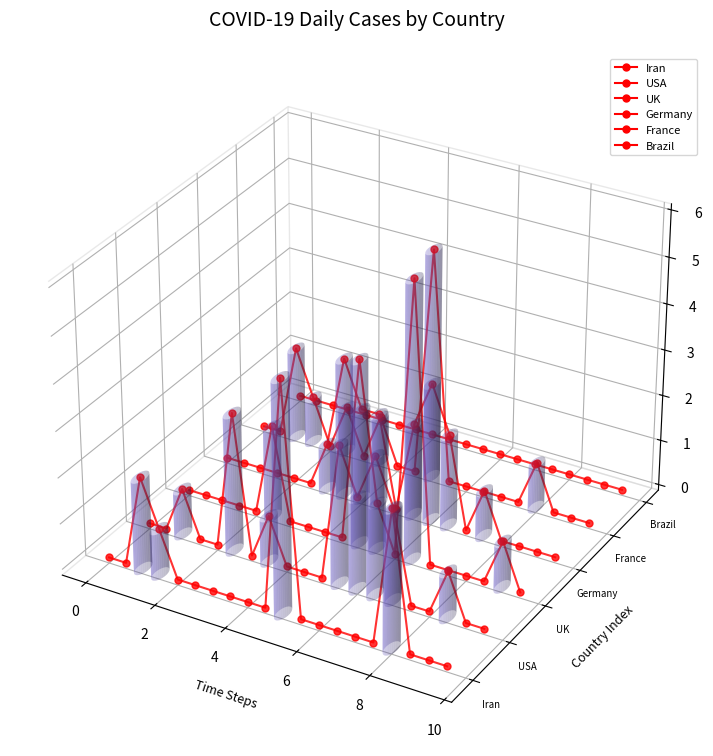

How many intersections are there between UK and Germany?

8